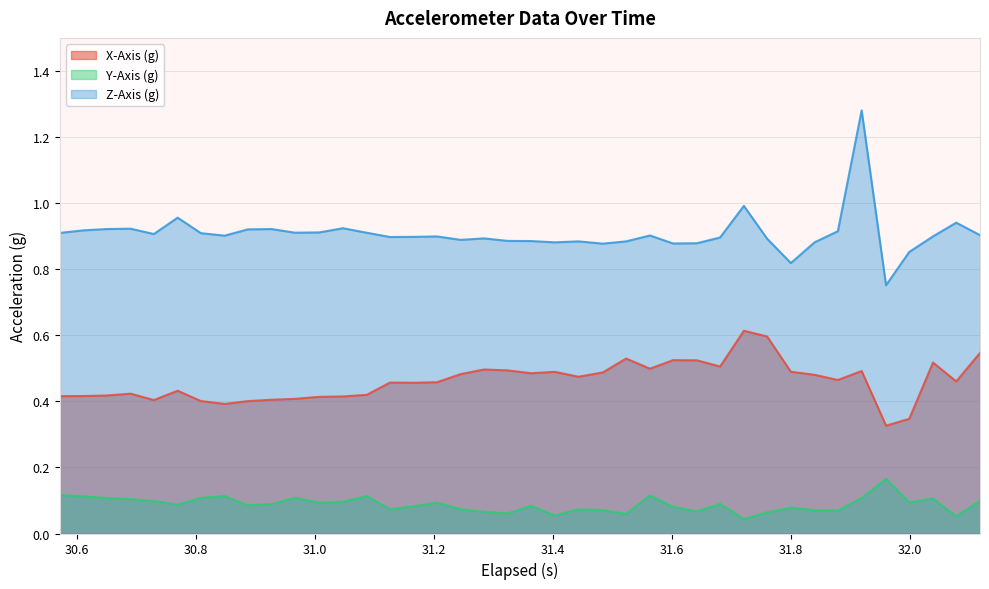

What is the sum of all Z-Axis (g) values?

36.3